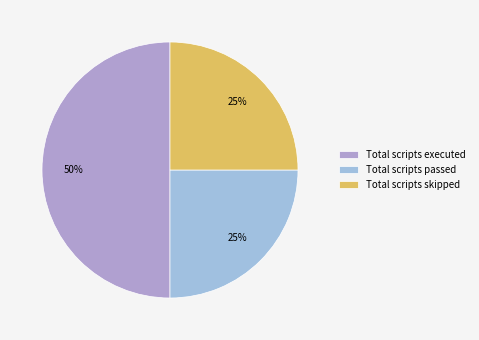

Which category has the biggest portion of the pie?

Total scripts executed